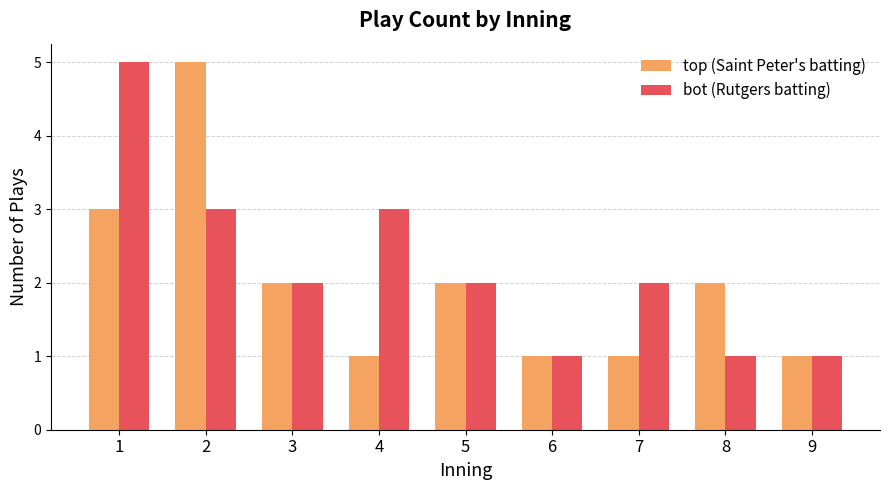

True or false: bot (Rutgers batting) has a value of 5 at 1.

True